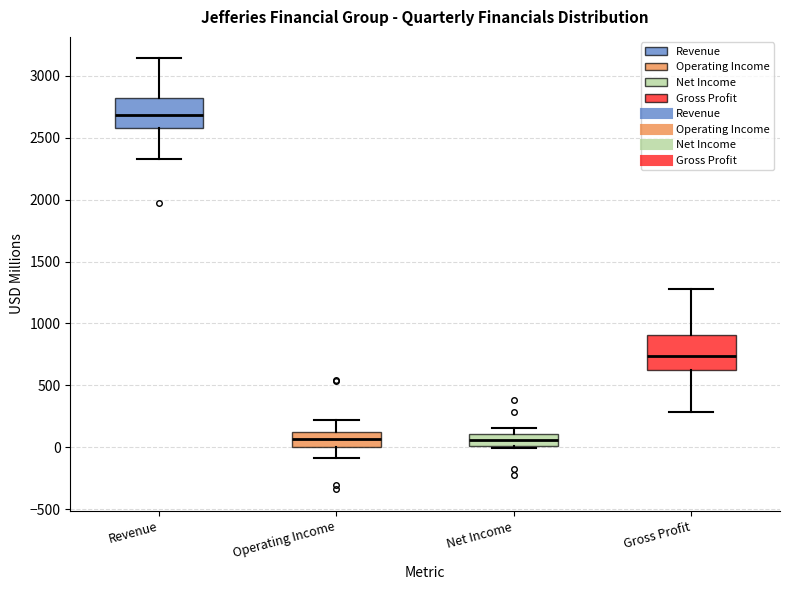

Reading left to right, read every box against the y-axis: the position of its median line, the range the box covers, and the ends of its whiskers. The values are not printed on the chart, so give them approximately, as read against the axis.

Revenue: median 2700, box 2600 to 2800, whiskers 2350 to 3150
Operating Income: median 50, box 0 to 100, whiskers -100 to 200
Net Income: median 50, box 0 to 100, whiskers 0 (just below the box's lower edge) to 150
Gross Profit: median 750, box 600 to 900, whiskers 300 to 1300